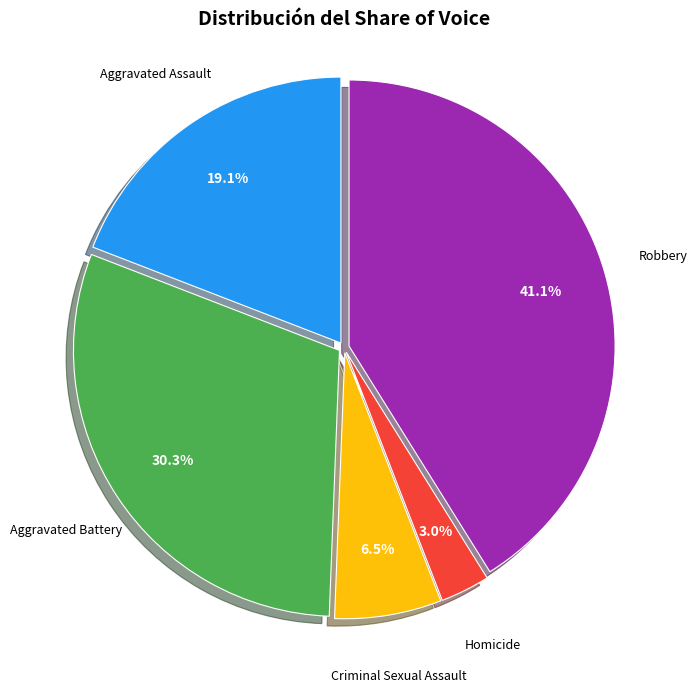

Is there a majority slice in this chart?

No